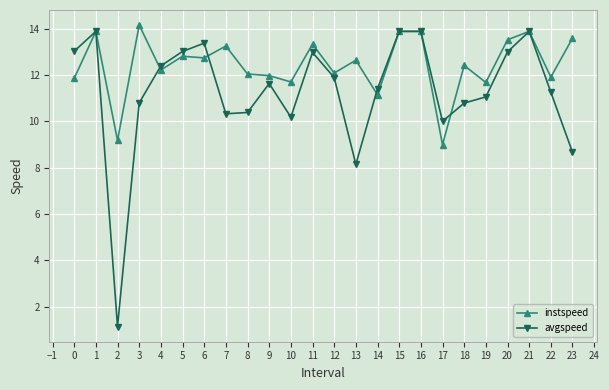

What are all the series names shown in the legend?

instspeed, avgspeed